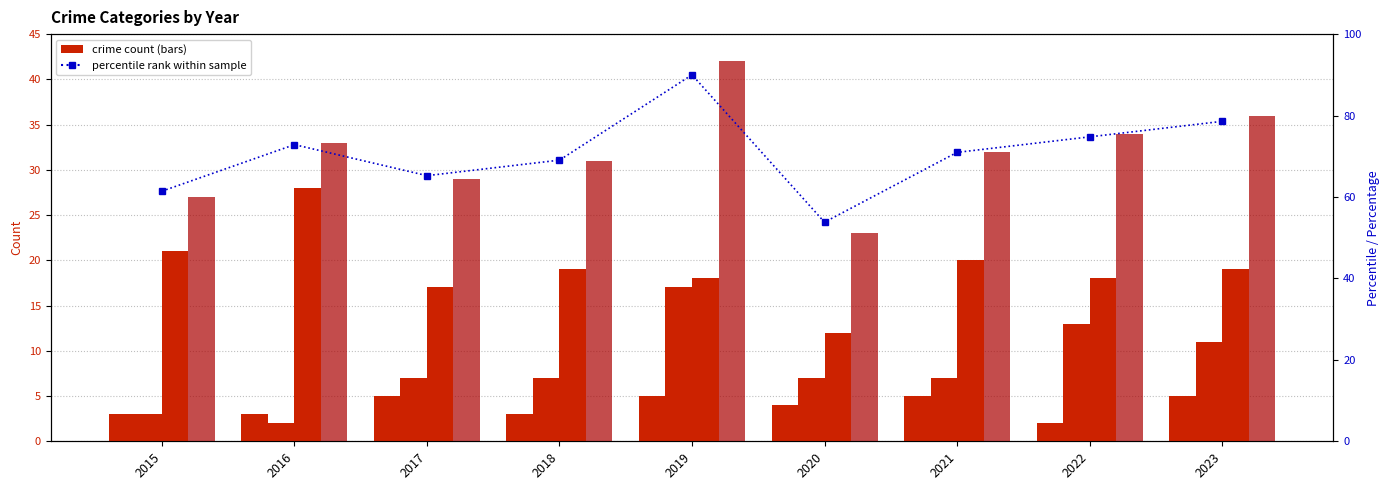

Rank the categories by Aggravated Assault value from highest to lowest.

2017, 2019, 2021, 2023, 2020, 2015, 2016, 2018, 2022